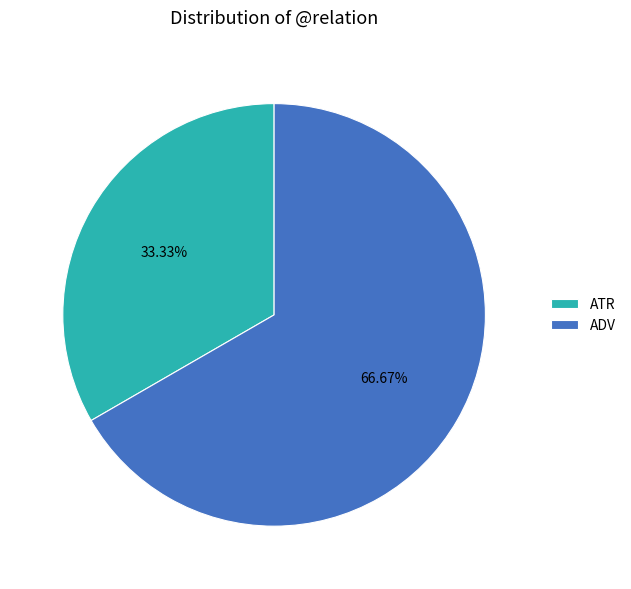

To the nearest percent, what is the average slice percentage?

50%